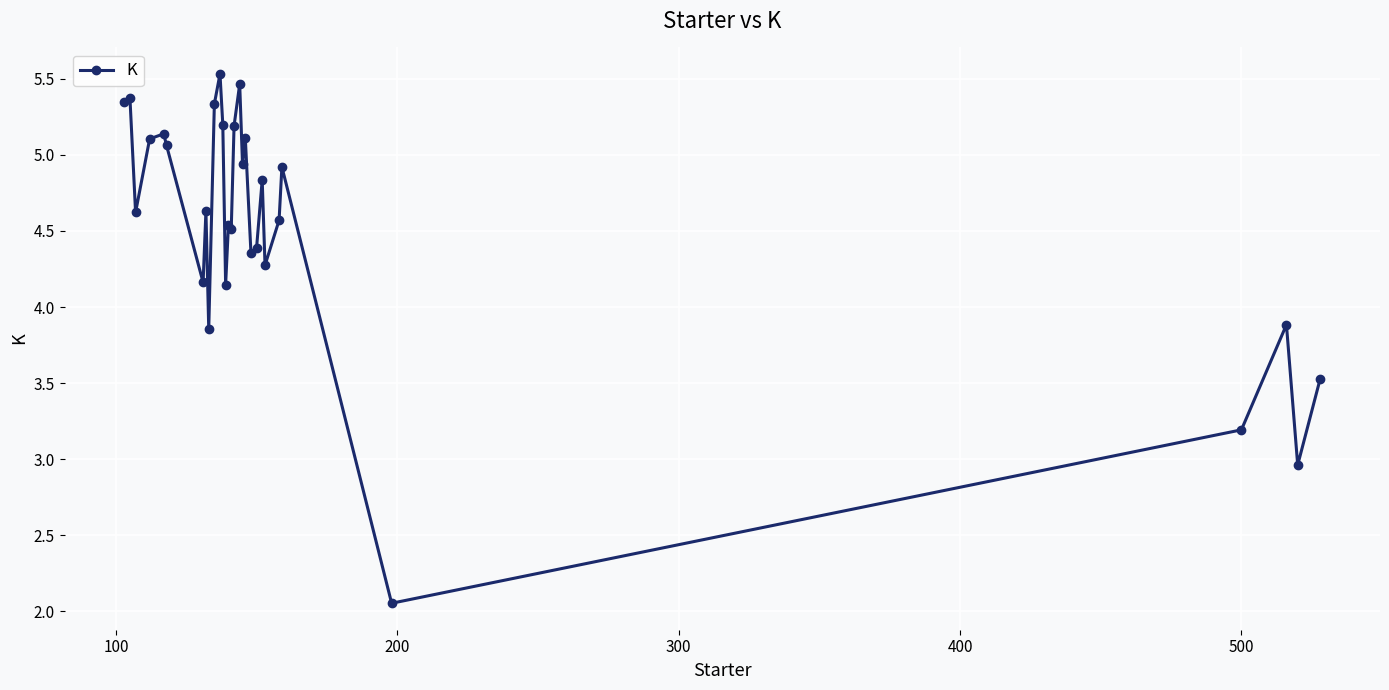

How many lines are shown in the chart?

1